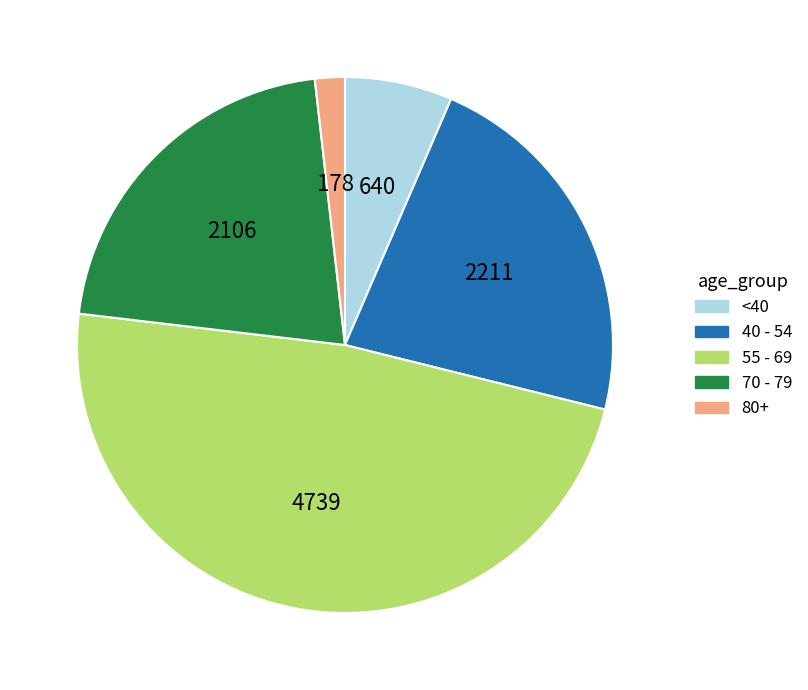

Approximately how many times larger is the value at 70 - 79 compared to 80+?

11.8